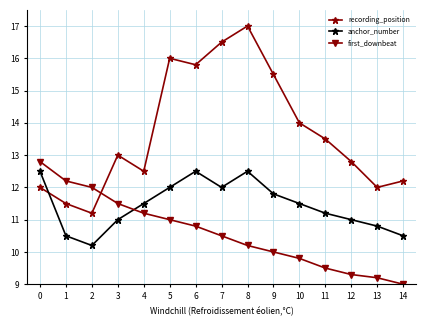

What is the lowest value of the first_downbeat series?

9.0